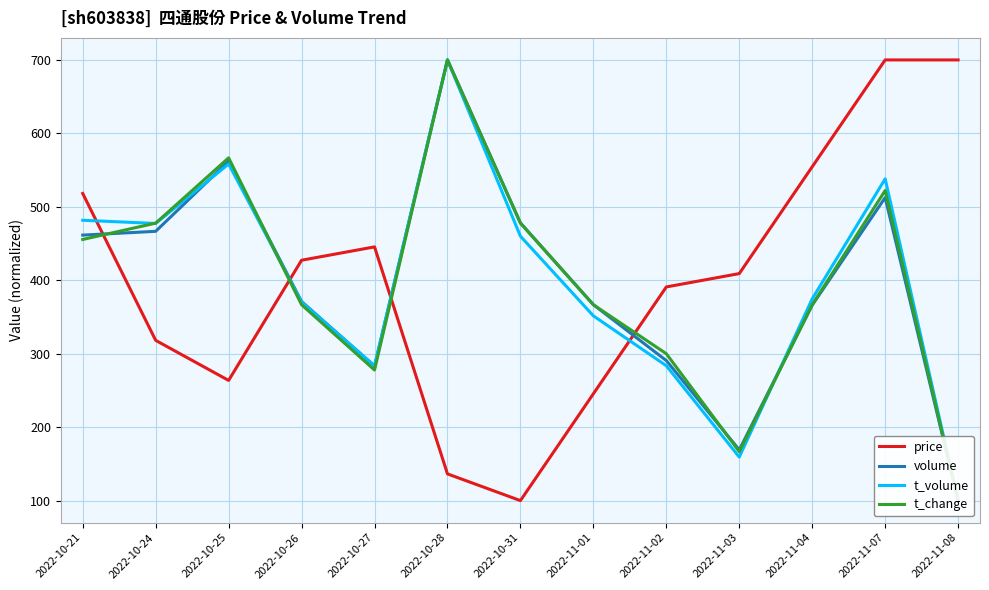

Where does the t_volume series first go above 374?

2022-10-21